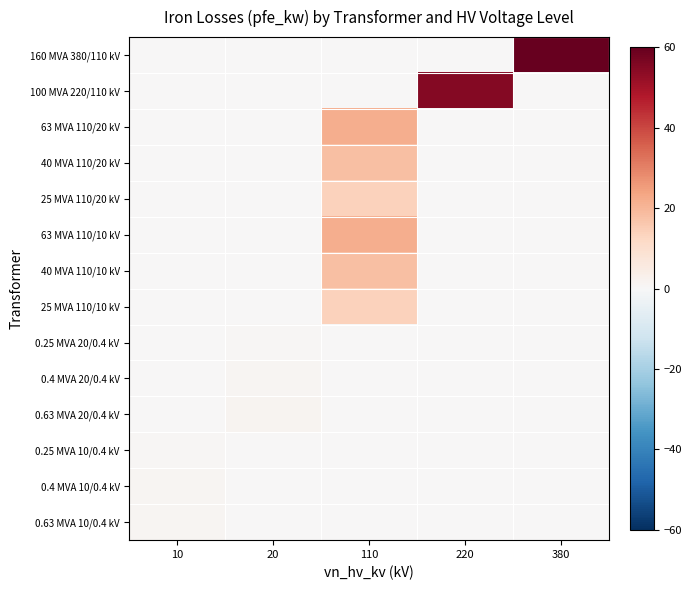

Between 380 and 220, which is larger?

380